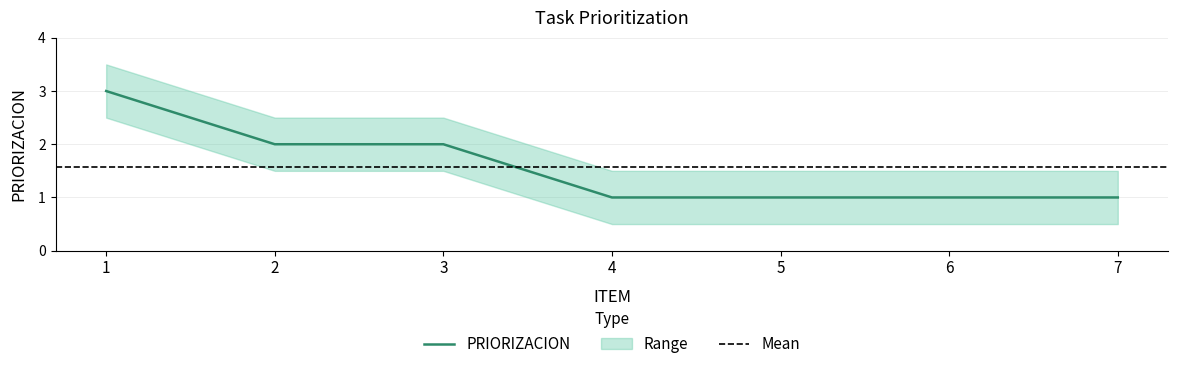

Reading right to left, extract all data points from this chart.

7=1	6=1	5=1	4=1	3=2	2=2	1=3